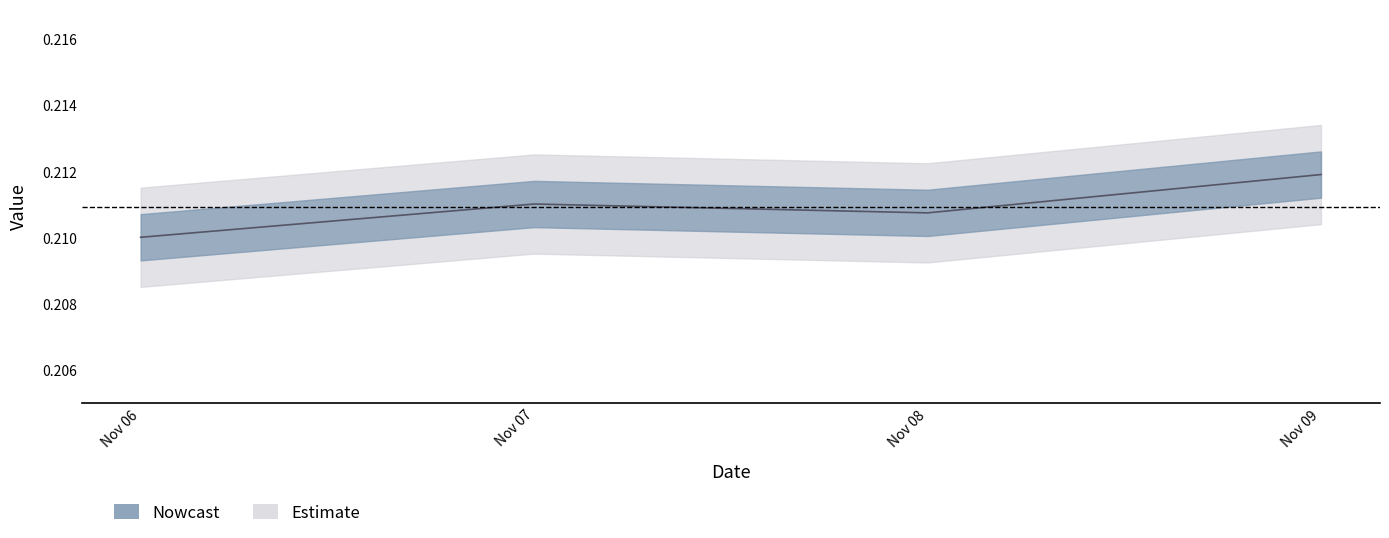

Rank the categories by value from highest to lowest.

Nov 09, Nov 07, Nov 08, Nov 06